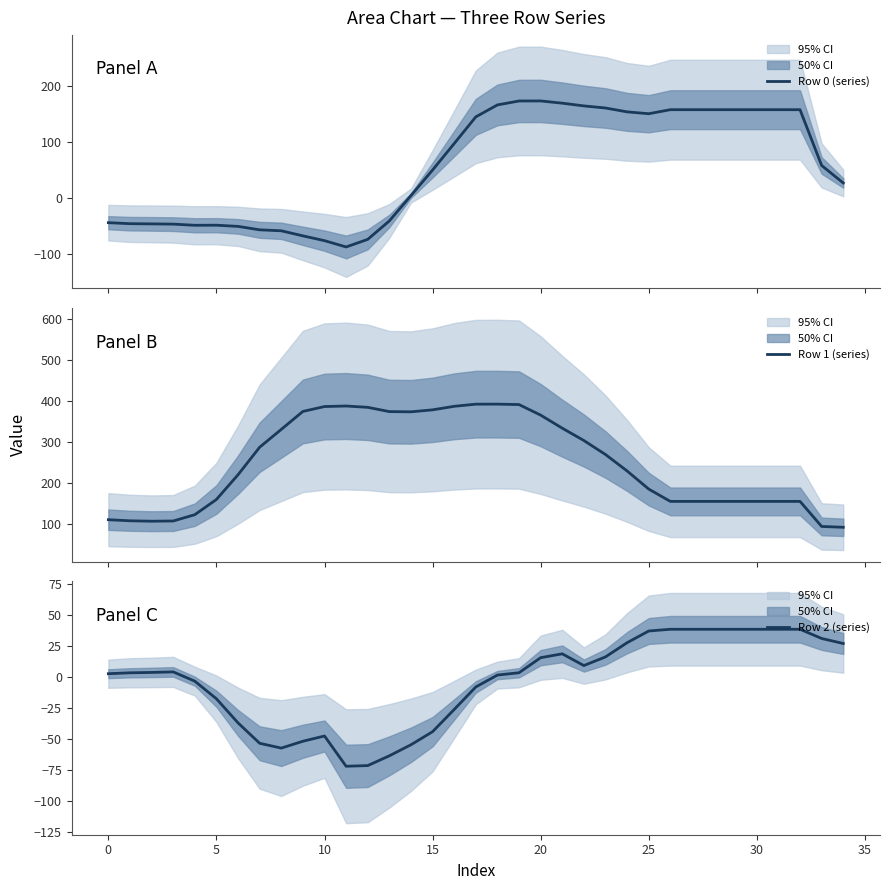

What are all the series names shown in the legend?

Row 0 (series), Row 1 (series), Row 2 (series)